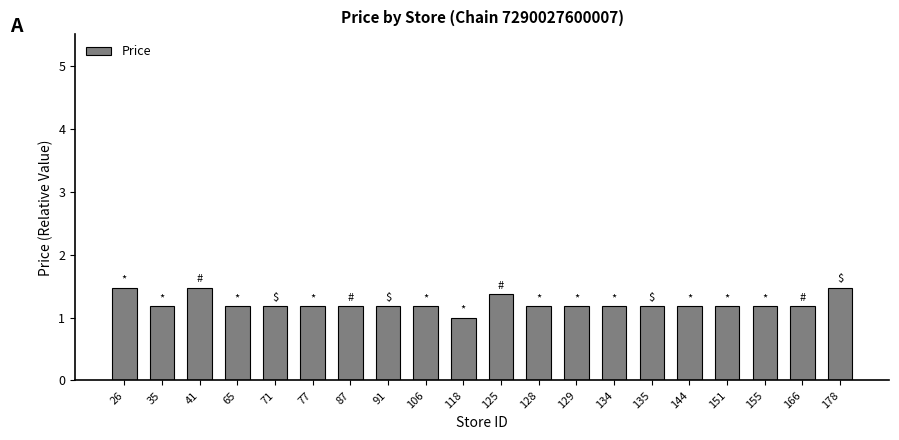

Does the chart contain any negative values?

No